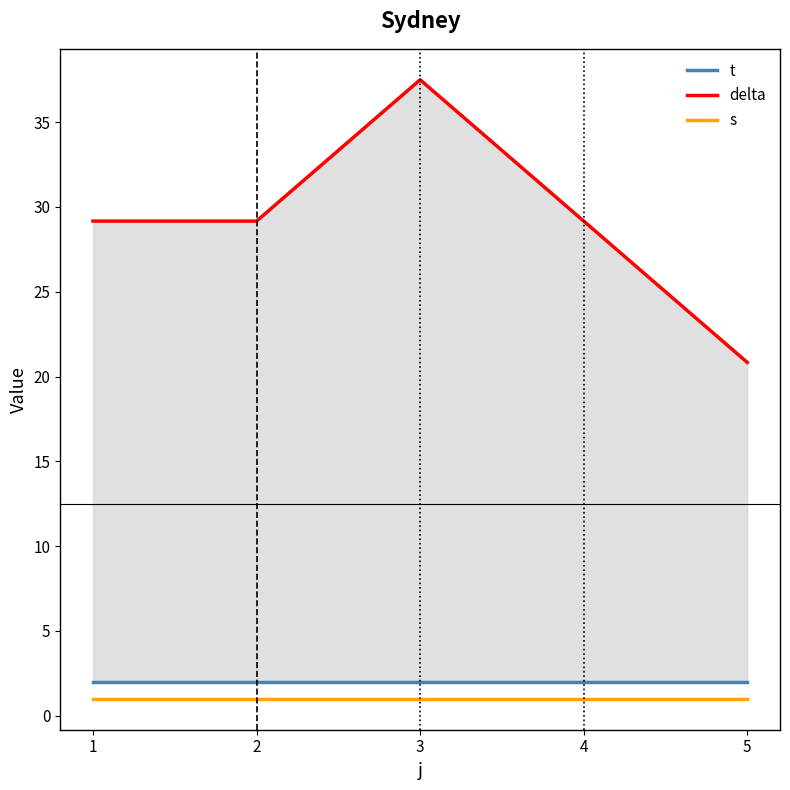

Is this an area chart (filled region under the line)?

No